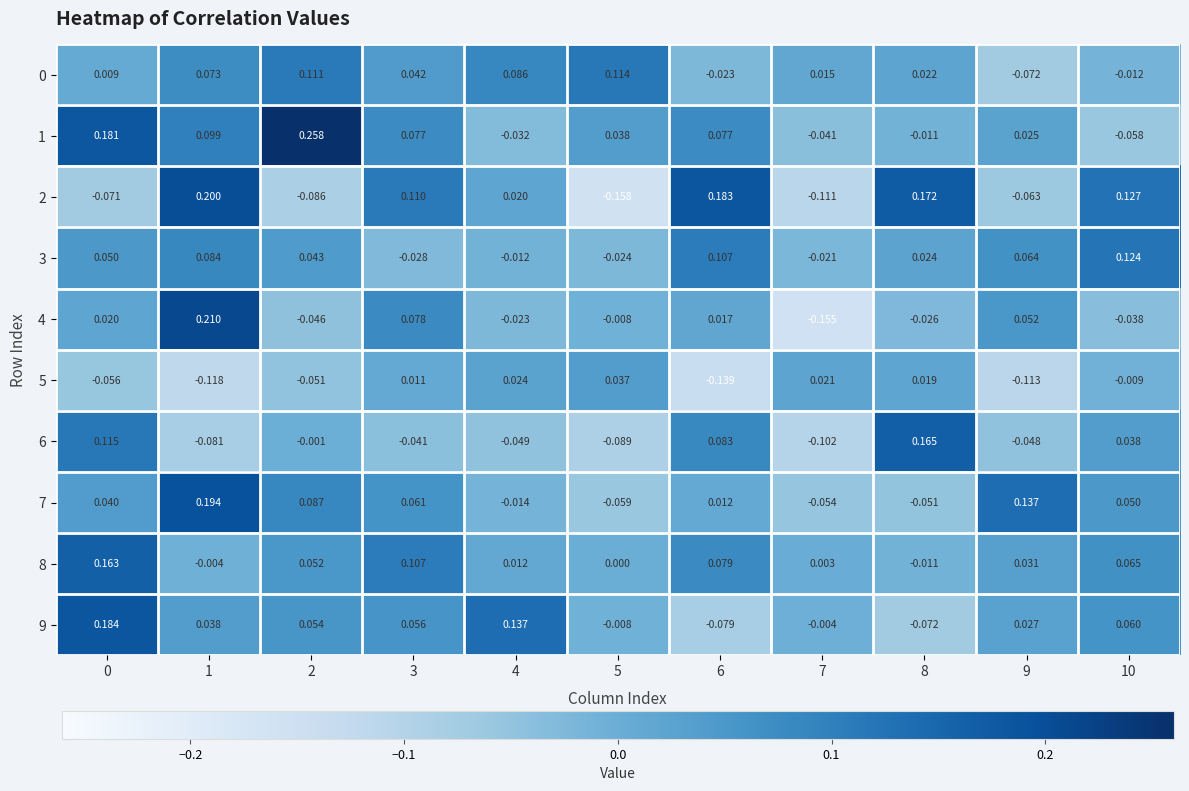

At which category is the sum across all series the highest?

1